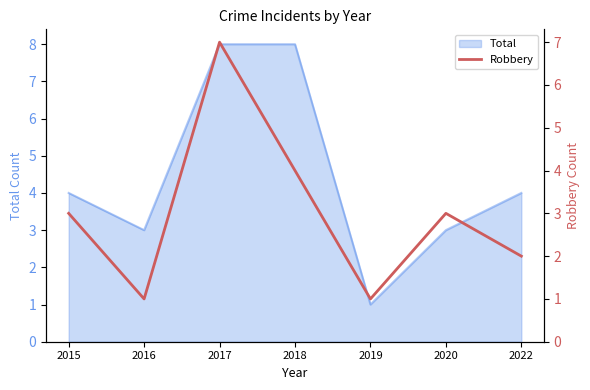

What is the average value?

3